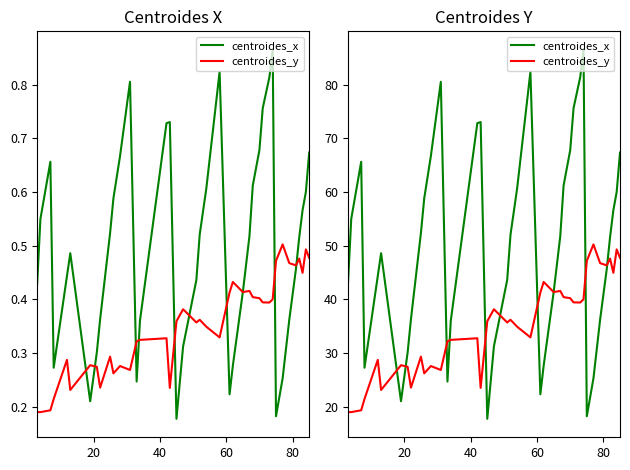

How many times do centroides_x and centroides_y cross each other?

10